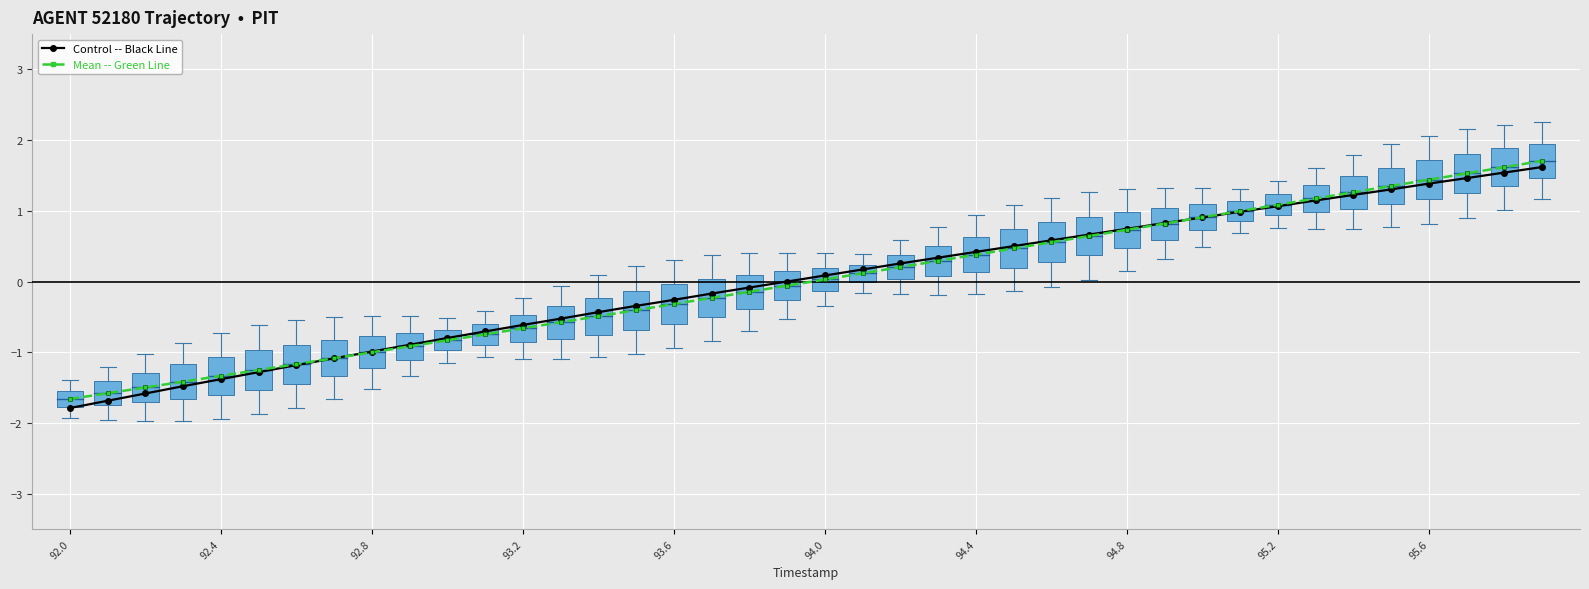

What is the smallest value displayed?

-1.8